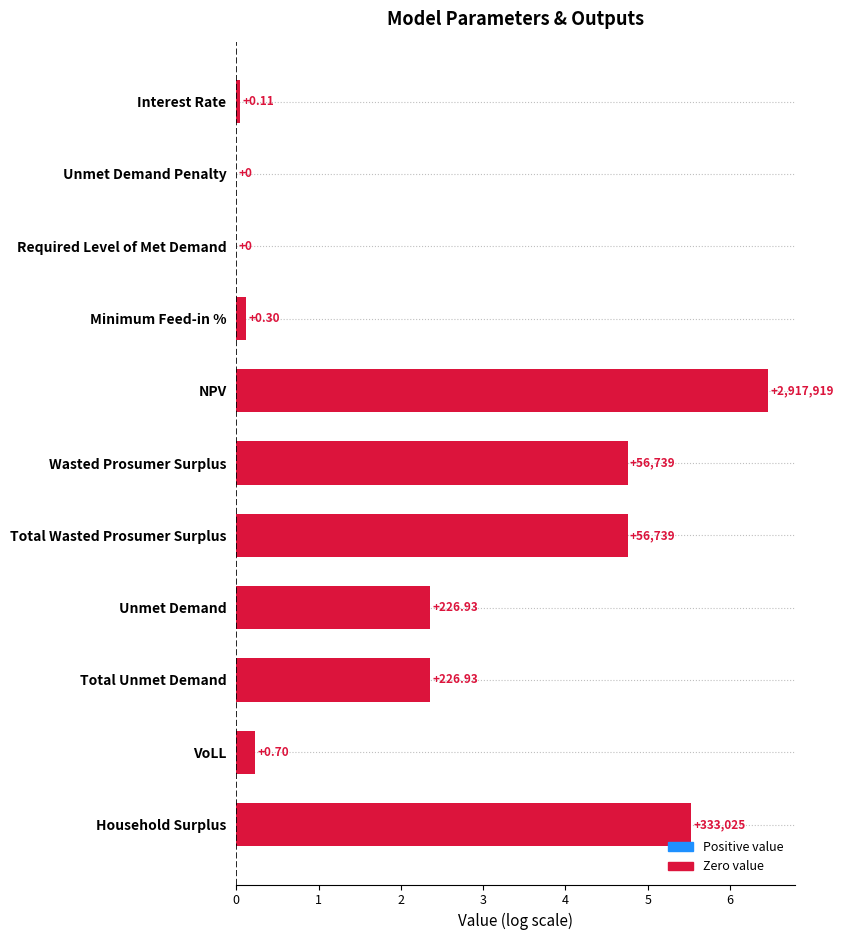

Does the chart contain stacked bars?

No